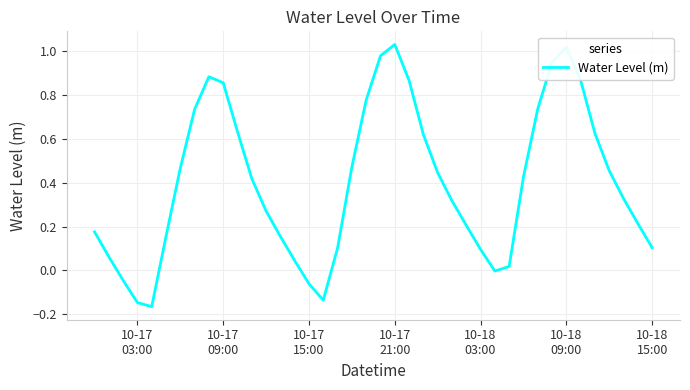

What is the difference between the maximum and minimum values?

1.2